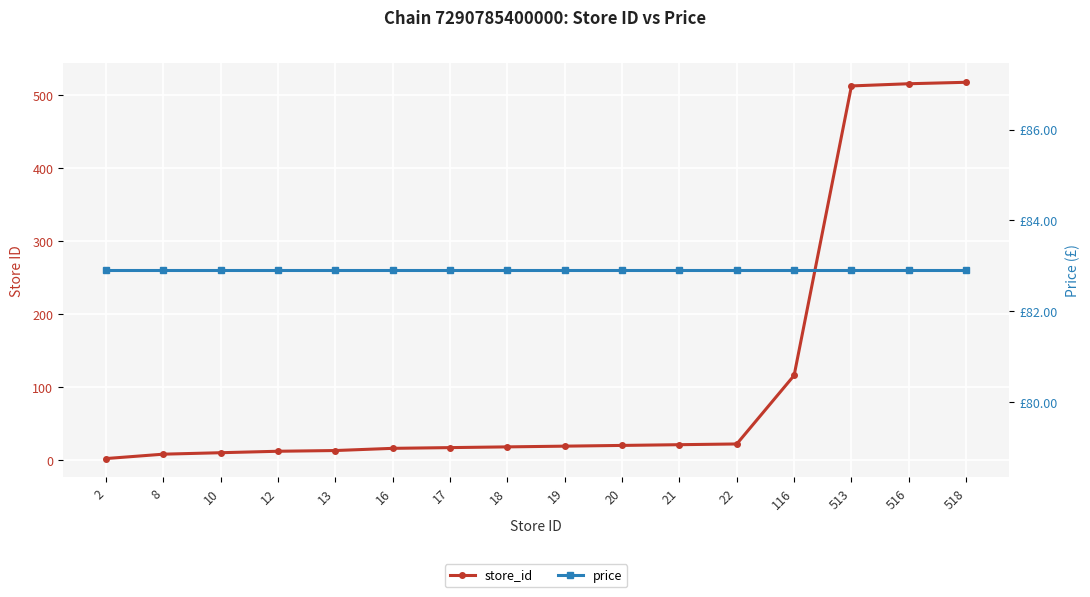

How many values in the store_id series are below 19?

8